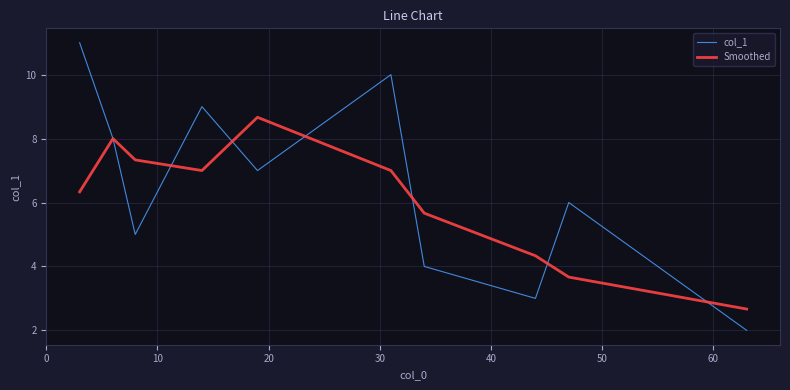

How many values in the Smoothed series exceed 7?

5